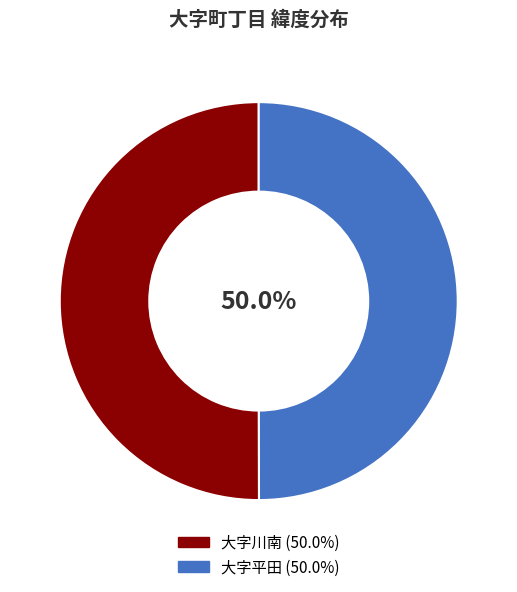

How many segments does this pie chart have?

2